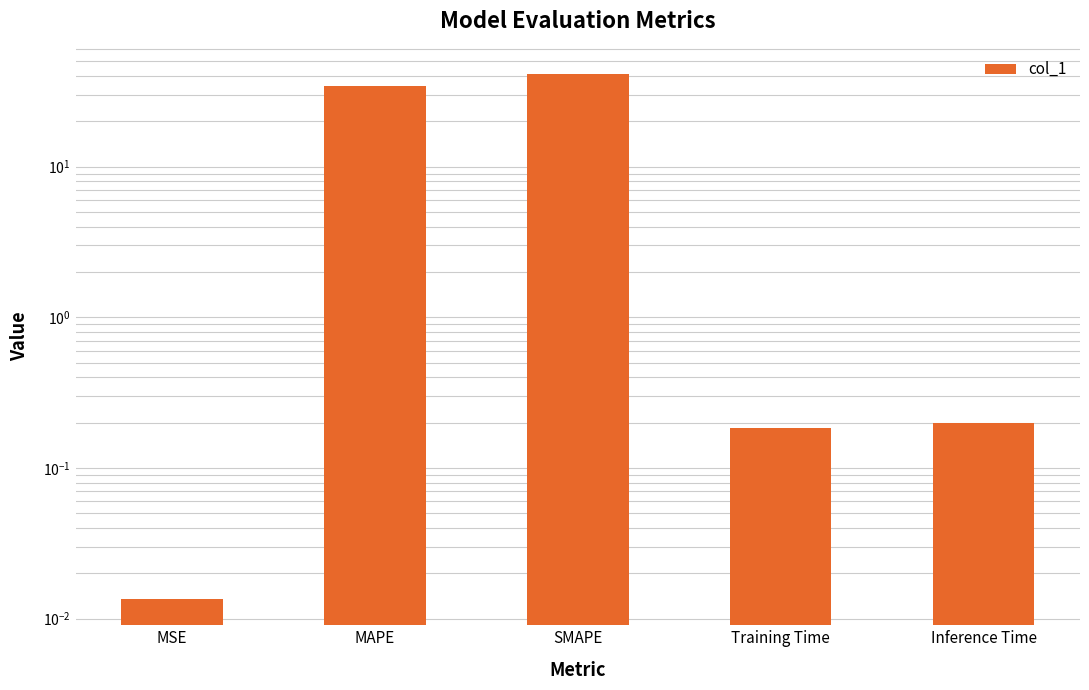

List the labels in order of value, smallest first.

MSE, Training Time, Inference Time, MAPE, SMAPE